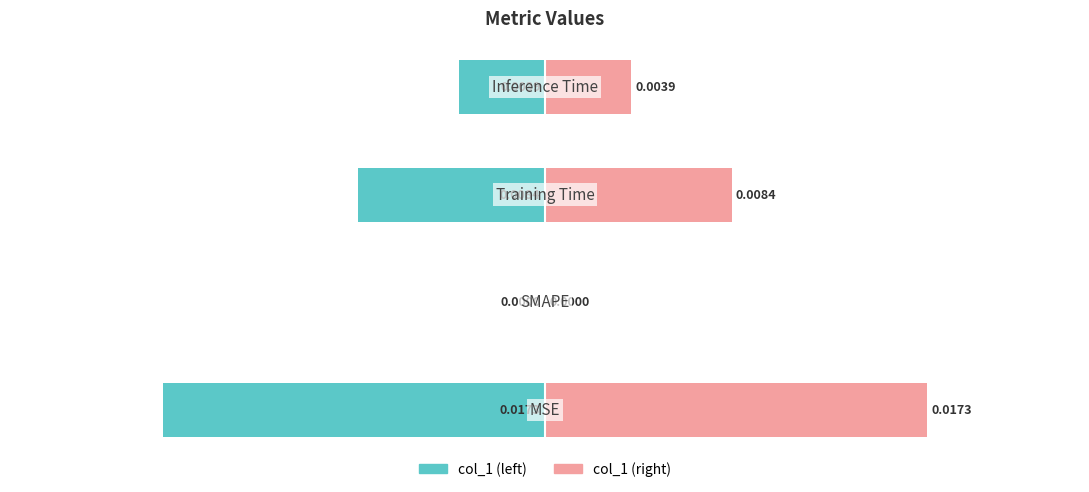

How many bars are there in each group?

2